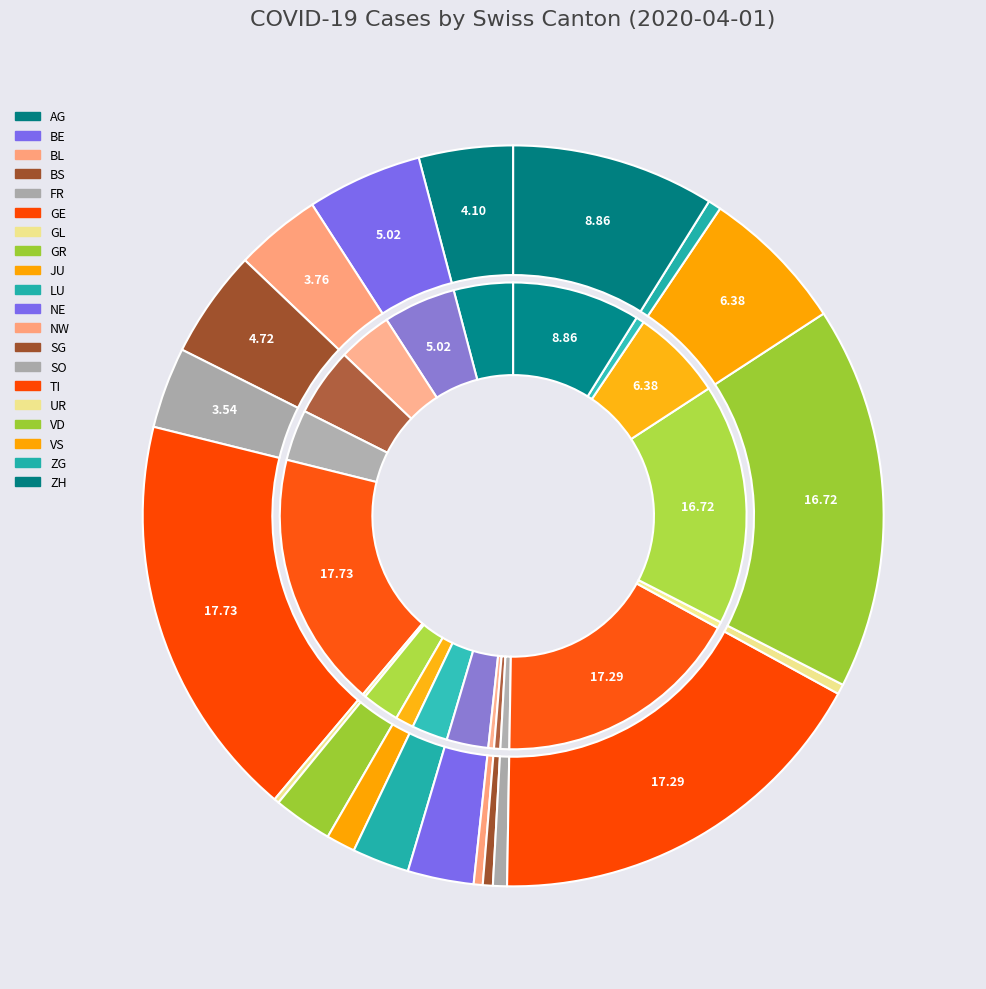

What is the smallest slice in the pie chart?

GL